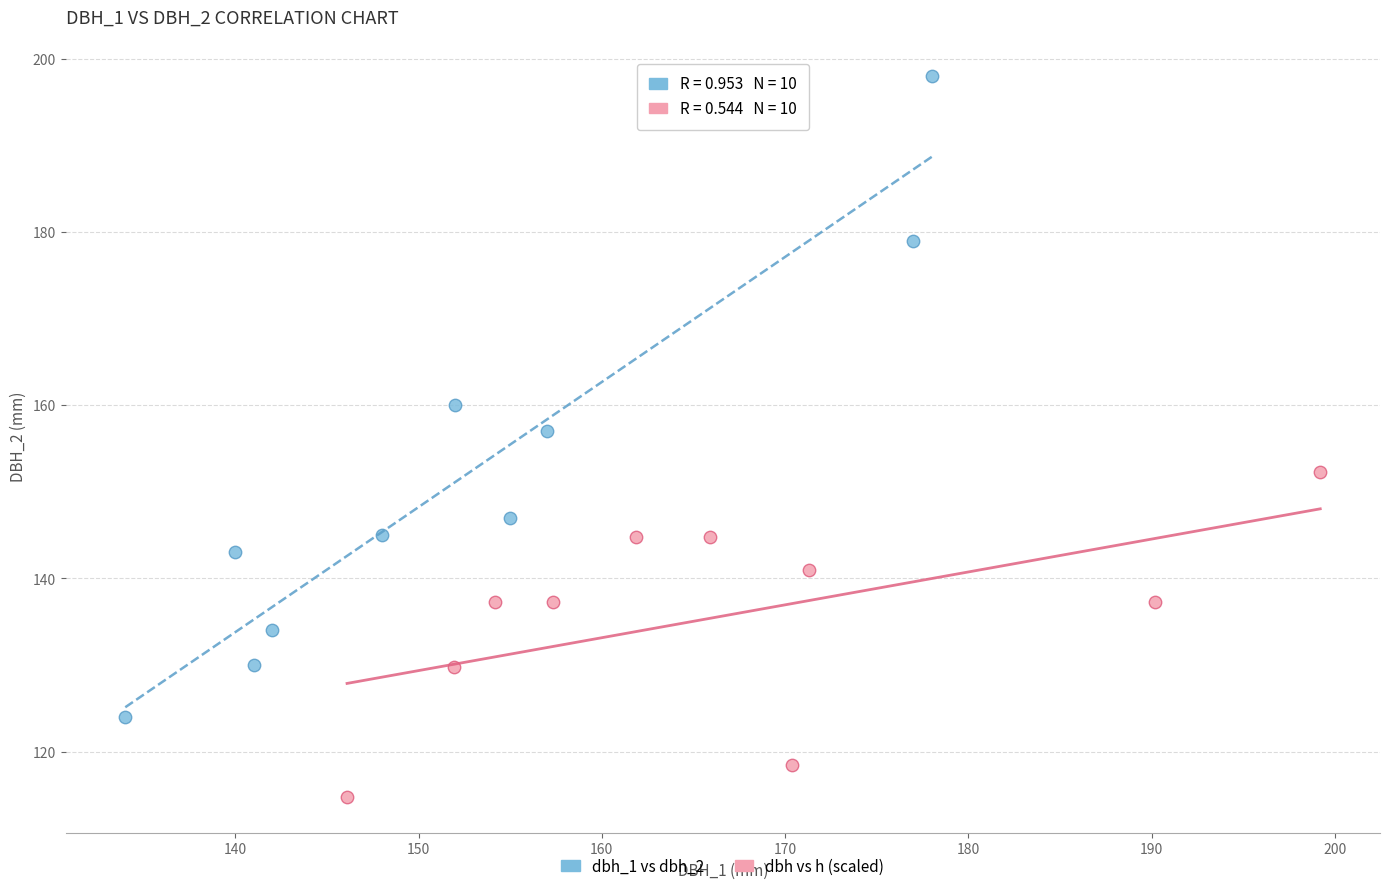

Which series reaches the minimum Y coordinate?

dbh vs h (scaled)